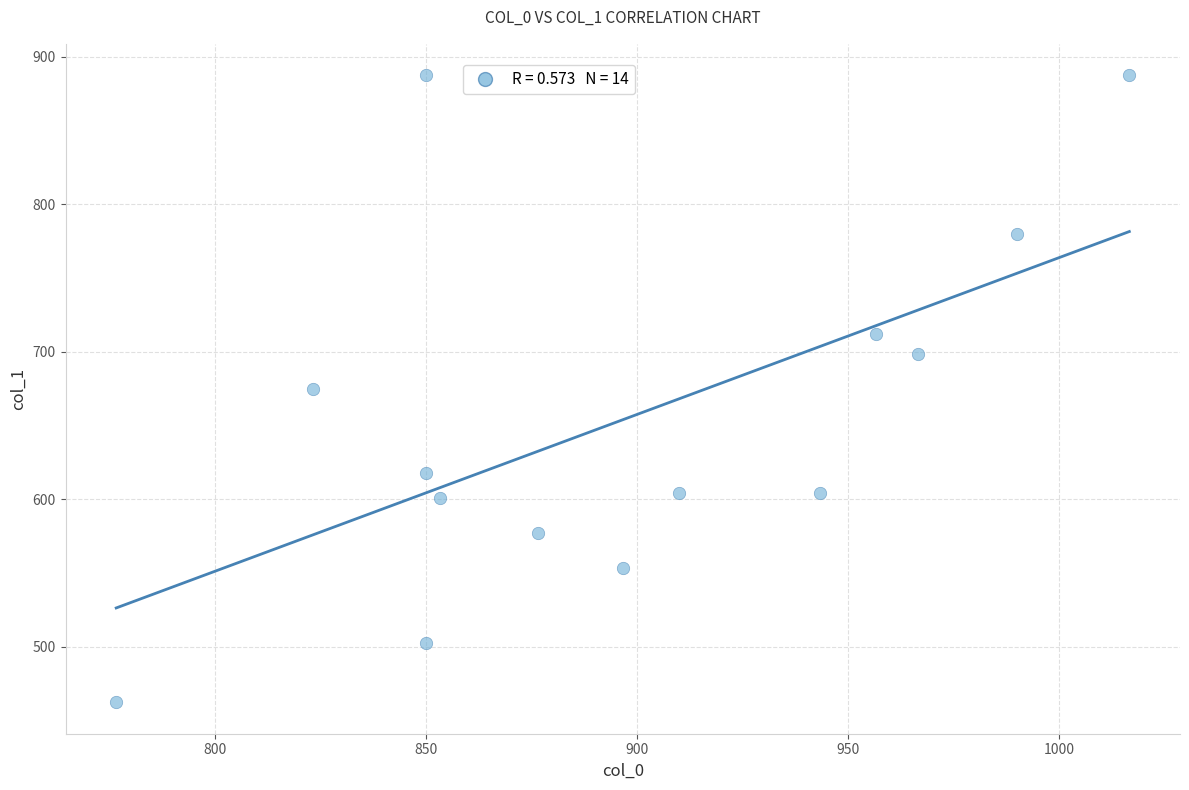

What is the range of X values (max minus min)?

240.0